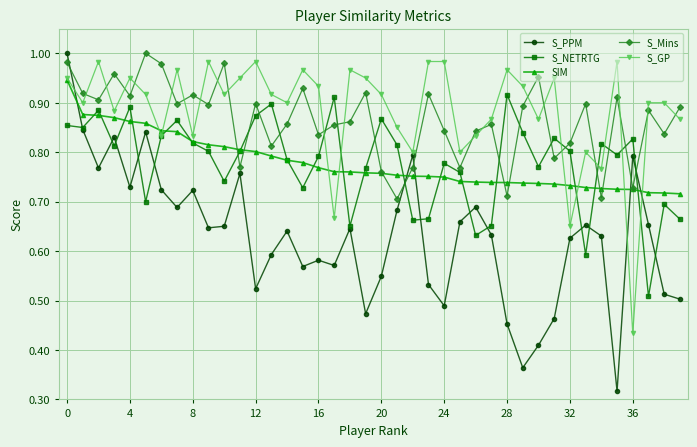

Does the chart display data point markers on the line(s)?

Yes